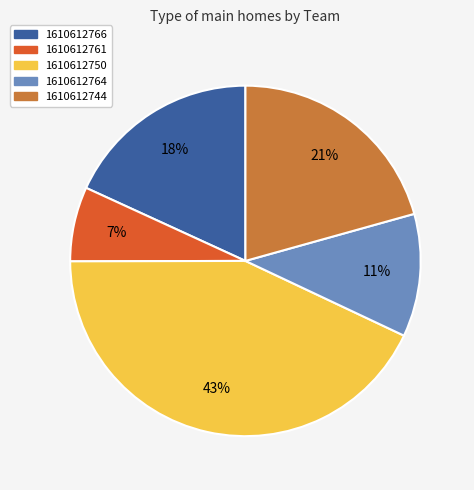

What percentage is the 1610612764 slice, to the nearest percent?

11%